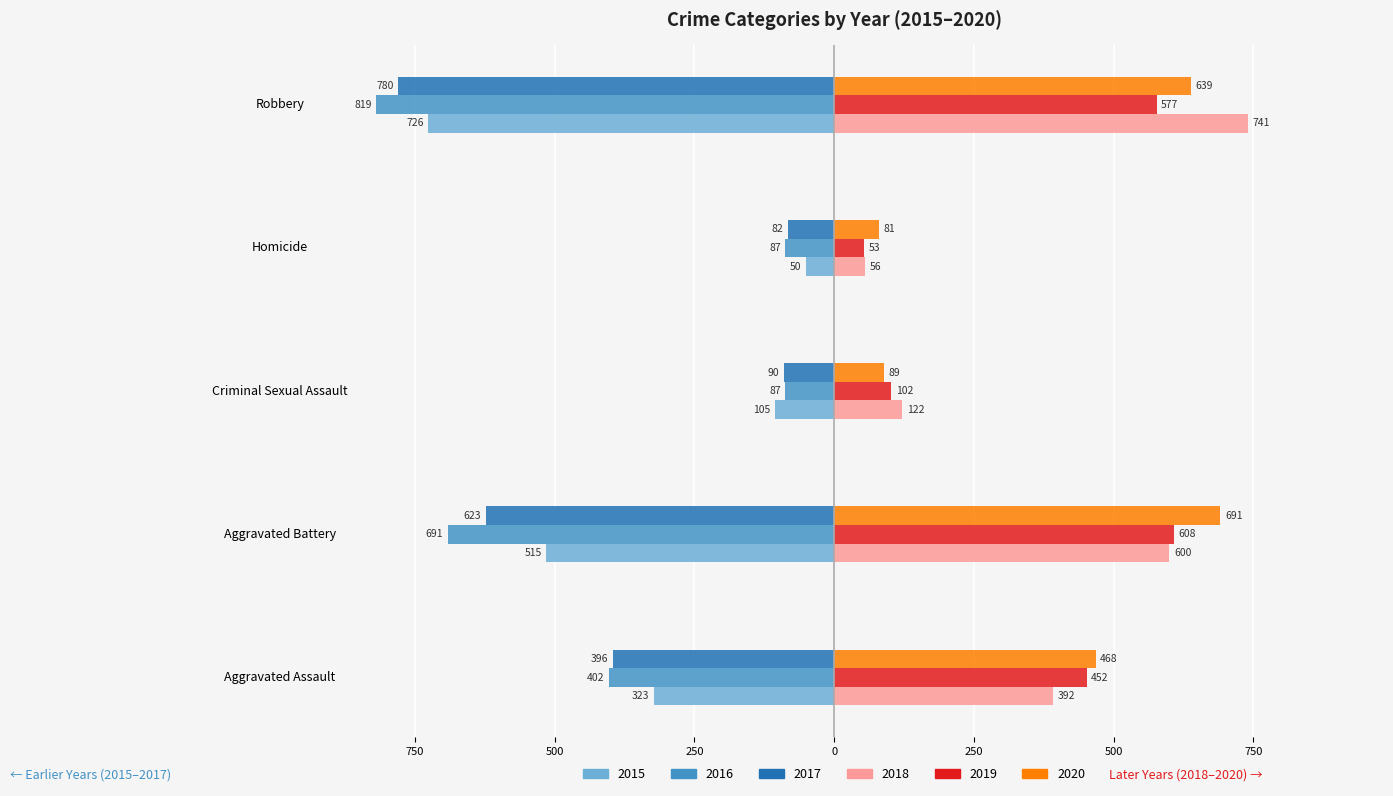

Reading left to right, list all the values displayed in this chart.

2015: -323	-515	-105	-50	-726
2016: -402	-691	-87	-87	-819
2017: -396	-623	-90	-82	-780
2018: 392	600	122	56	741
2019: 452	608	102	53	577
2020: 468	691	89	81	639